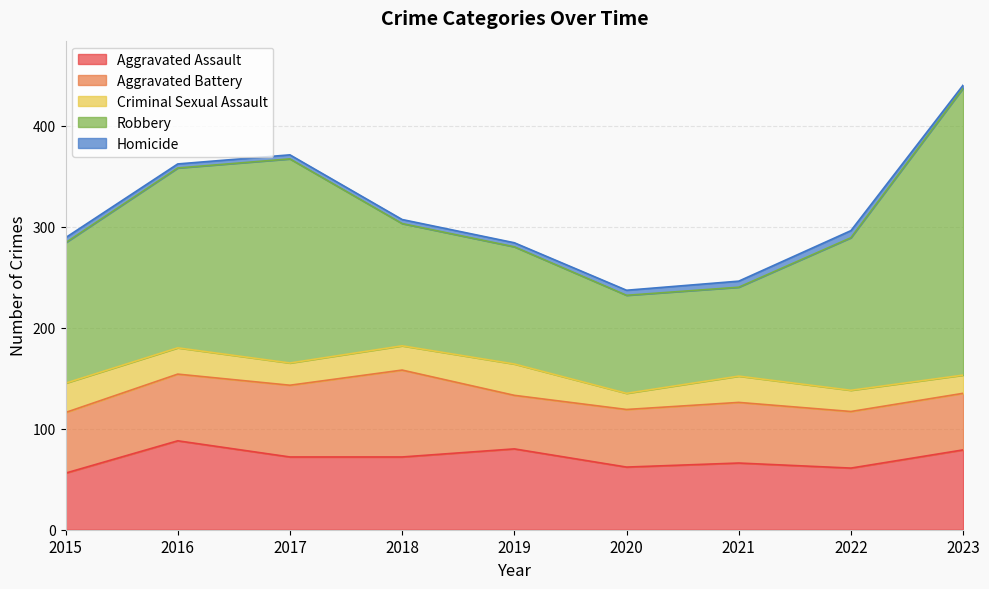

What is the value of the Robbery point at the 9th from the left?

284